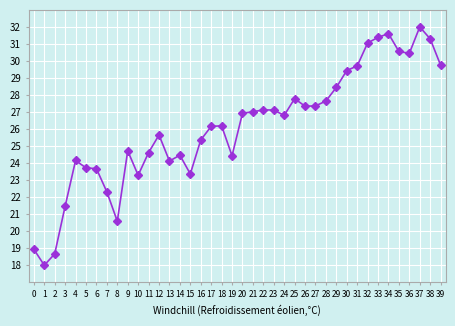

Read the value at 37.

32.0